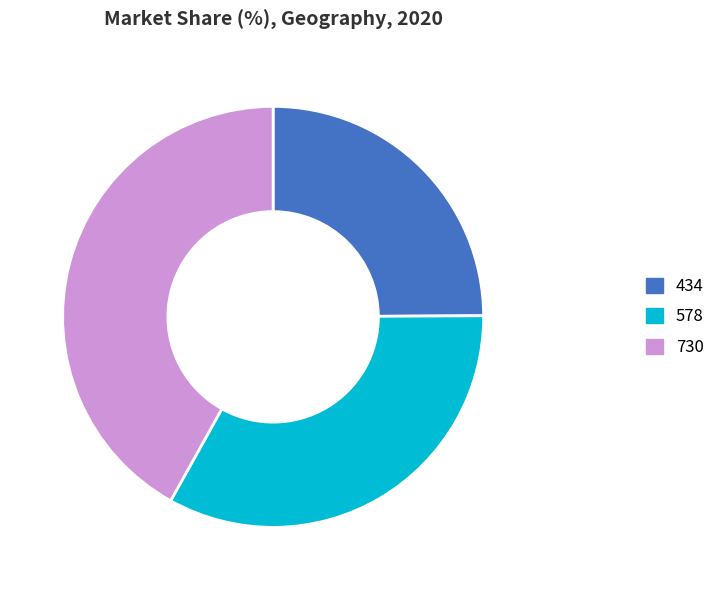

Is there any slice that represents more than half of the pie?

No